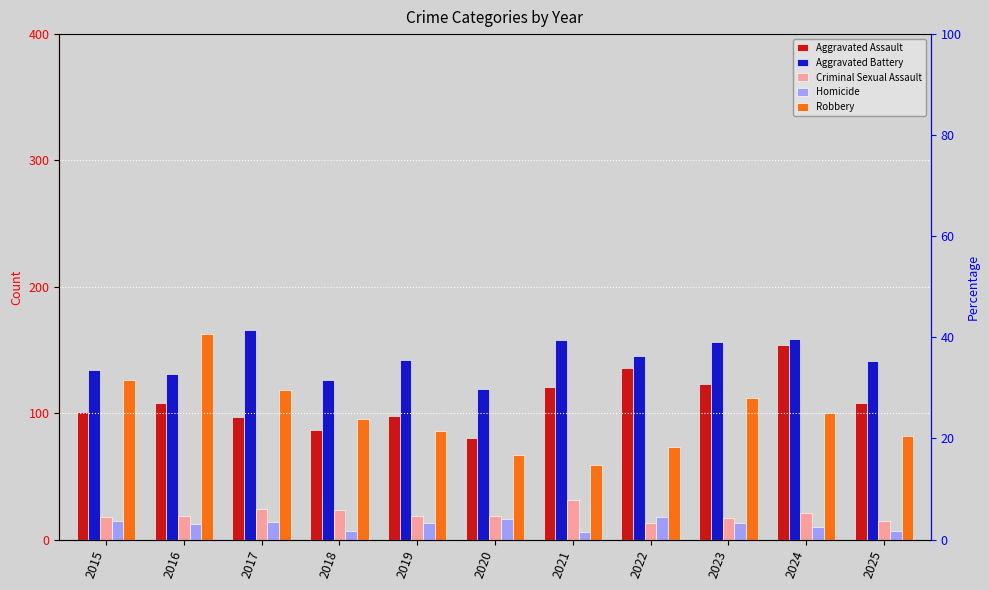

What is the difference between the maximum and second lowest values in the Aggravated Assault series?

67